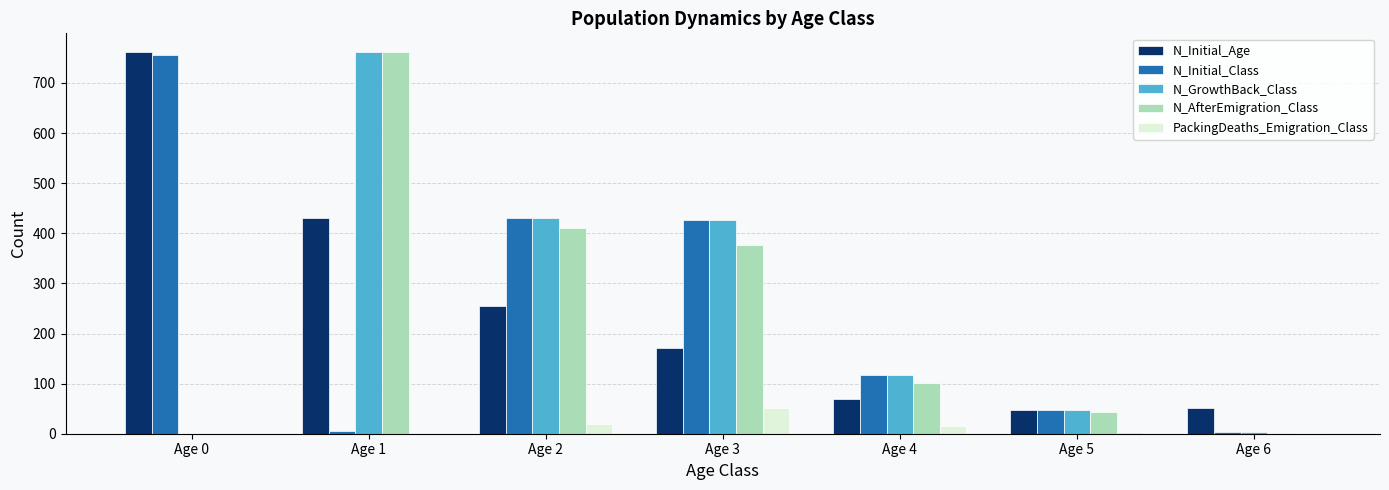

What is the sum of all N_Initial_Age values?

1786